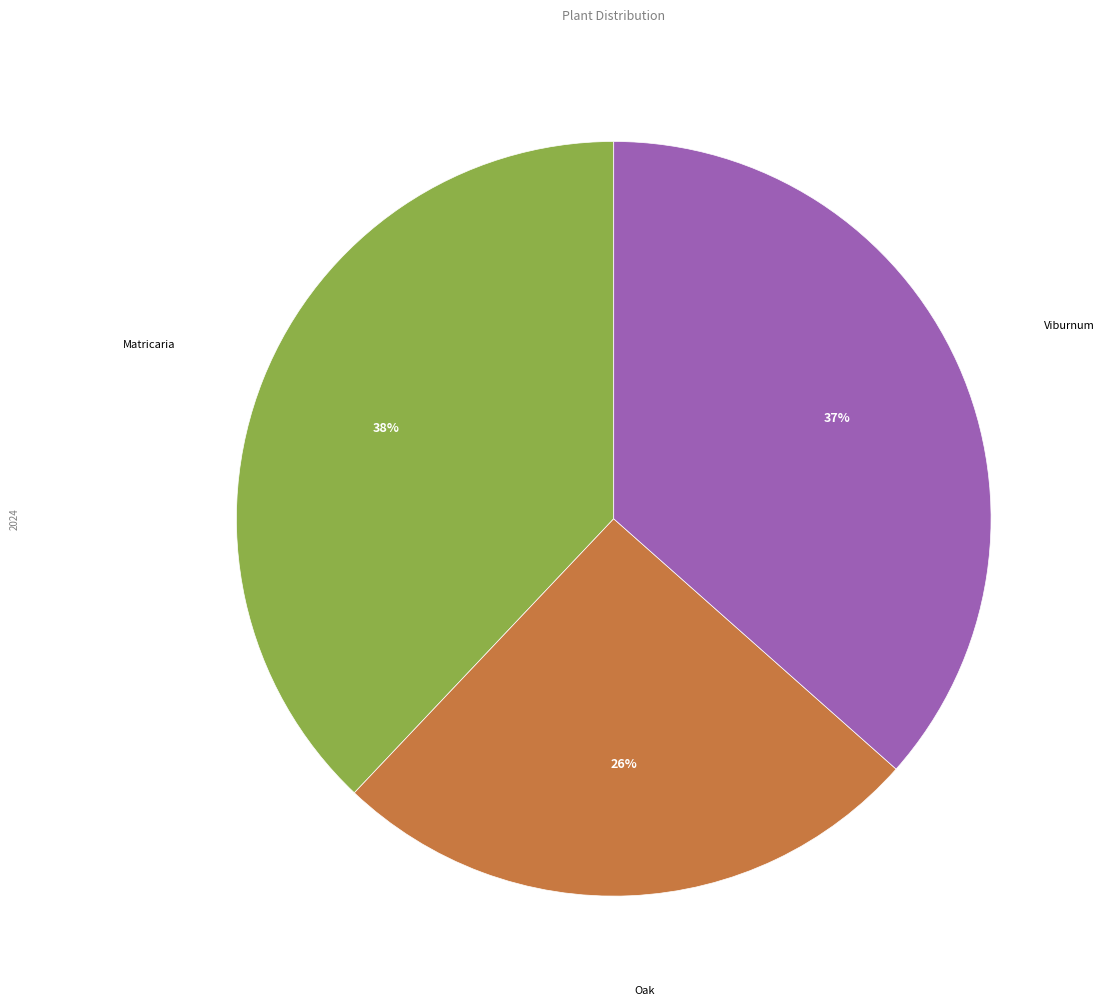

Is there a majority slice in this chart?

No